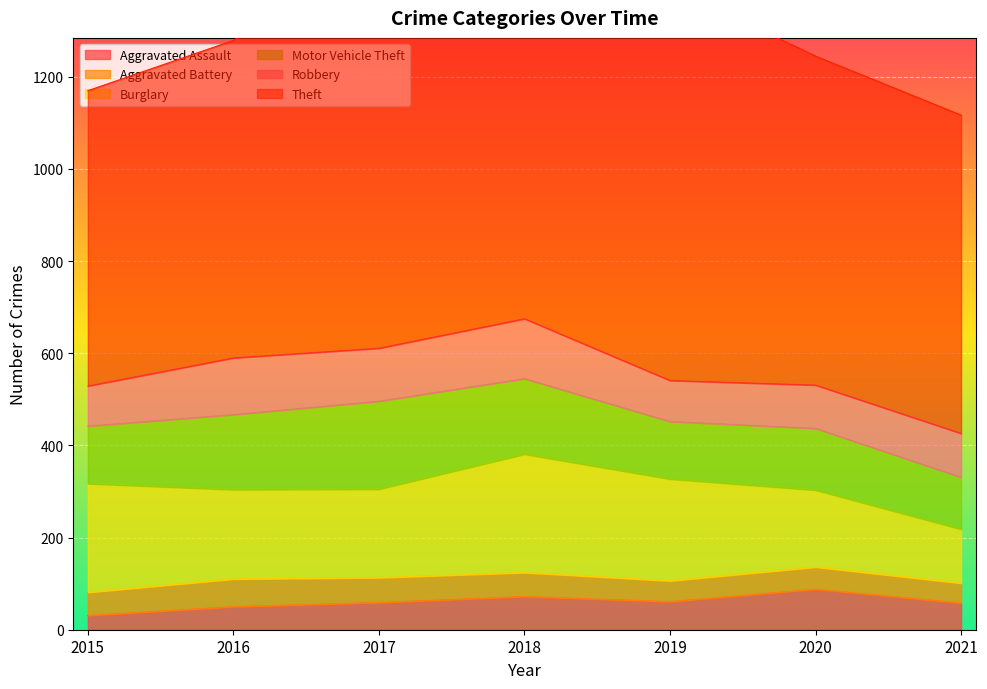

Where is the first local minimum for Robbery?

2017